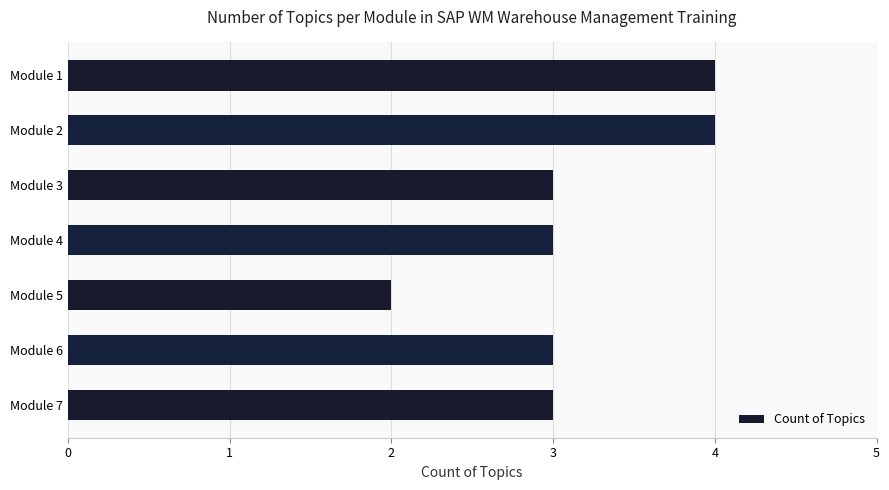

Reading top to bottom, transcribe all the data shown in this chart.

4	4	3	3	2	3	3